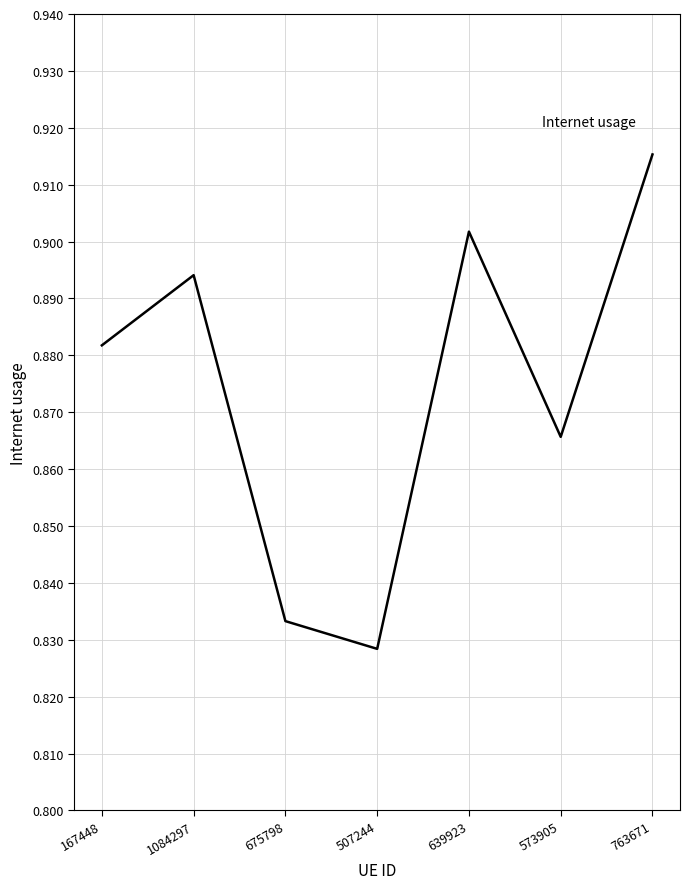

Count the number of data series in this chart.

1